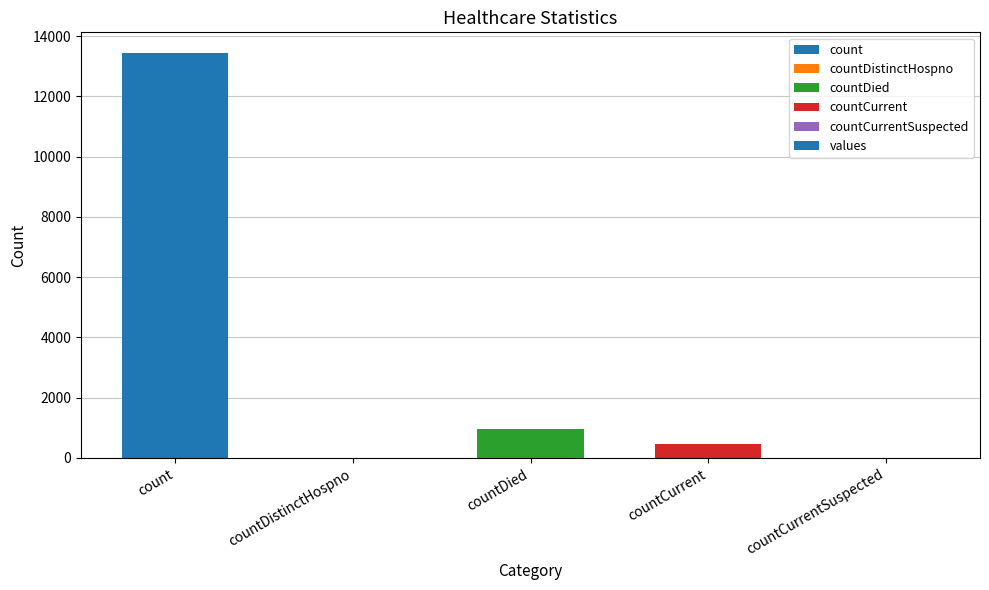

Where does the data first go above 472?

count